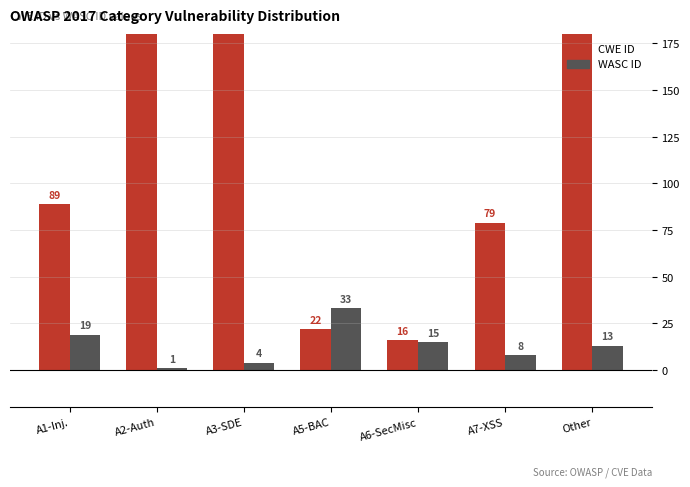

At which label does CWE ID reach its peak?

A3-SDE